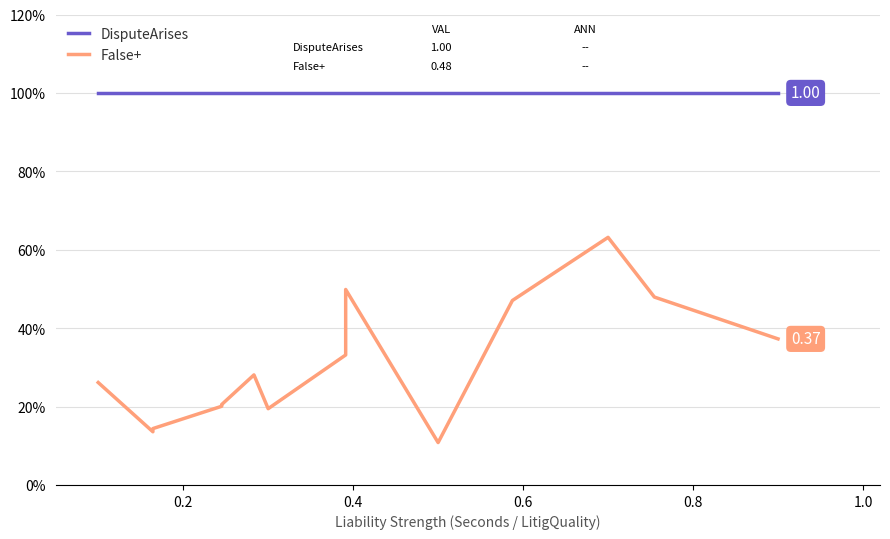

True or false: DisputeArises and False+ cross at least once.

False